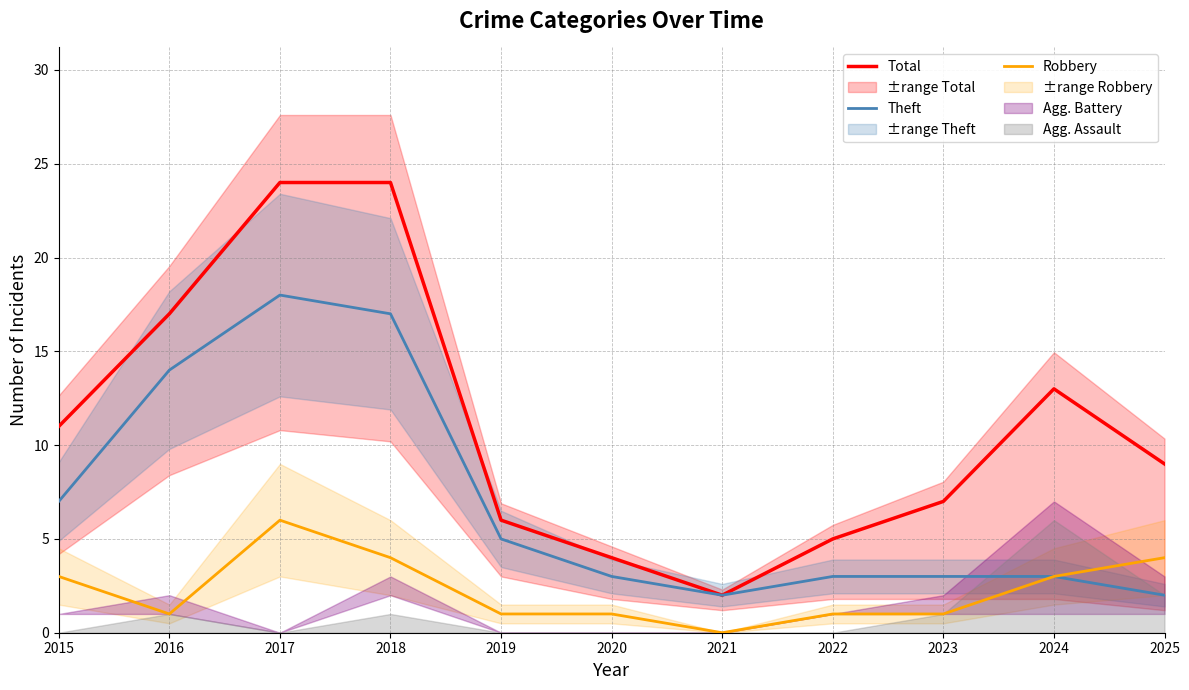

Which series has the largest total across all categories?

Total